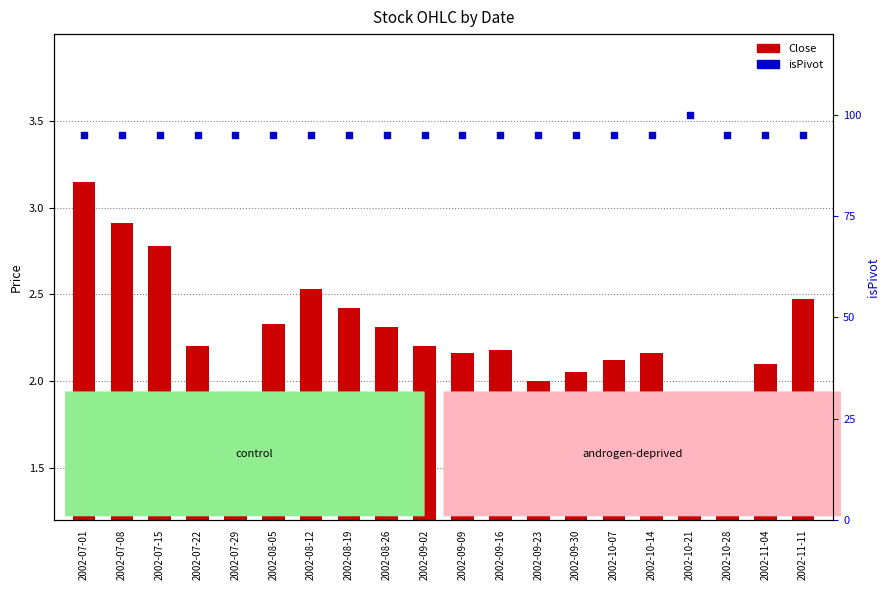

Is the value of isPivot at 2002-08-05 greater than the value of Close at 2002-09-30?

Yes